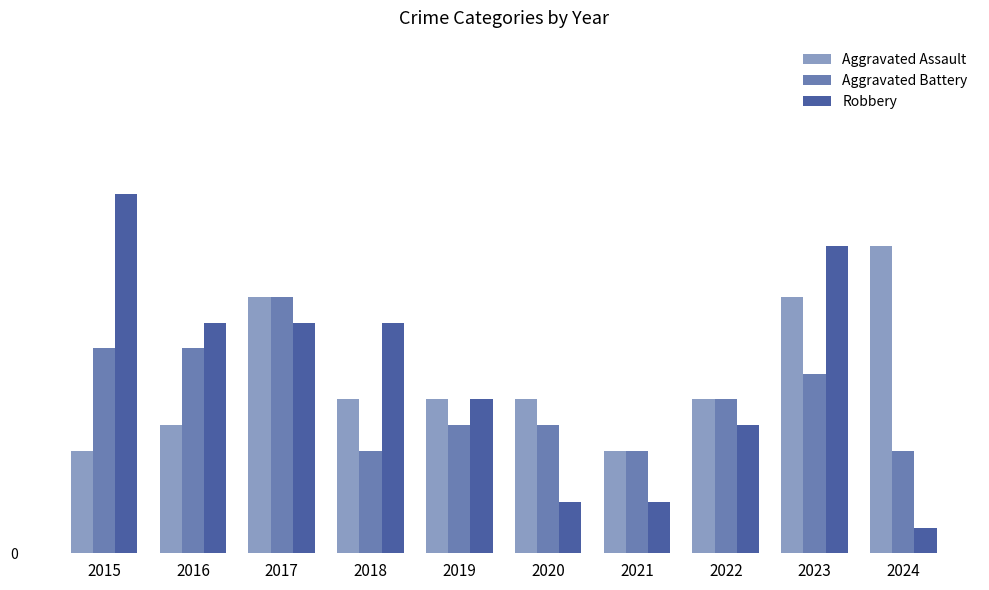

Reading left to right, list all the values displayed in this chart.

Aggravated Assault: 2015=4	2016=5	2017=10	2018=6	2019=6	2020=6	2021=4	2022=6	2023=10	2024=12
Aggravated Battery: 2015=8	2016=8	2017=10	2018=4	2019=5	2020=5	2021=4	2022=6	2023=7	2024=4
Robbery: 2015=14	2016=9	2017=9	2018=9	2019=6	2020=2	2021=2	2022=5	2023=12	2024=1